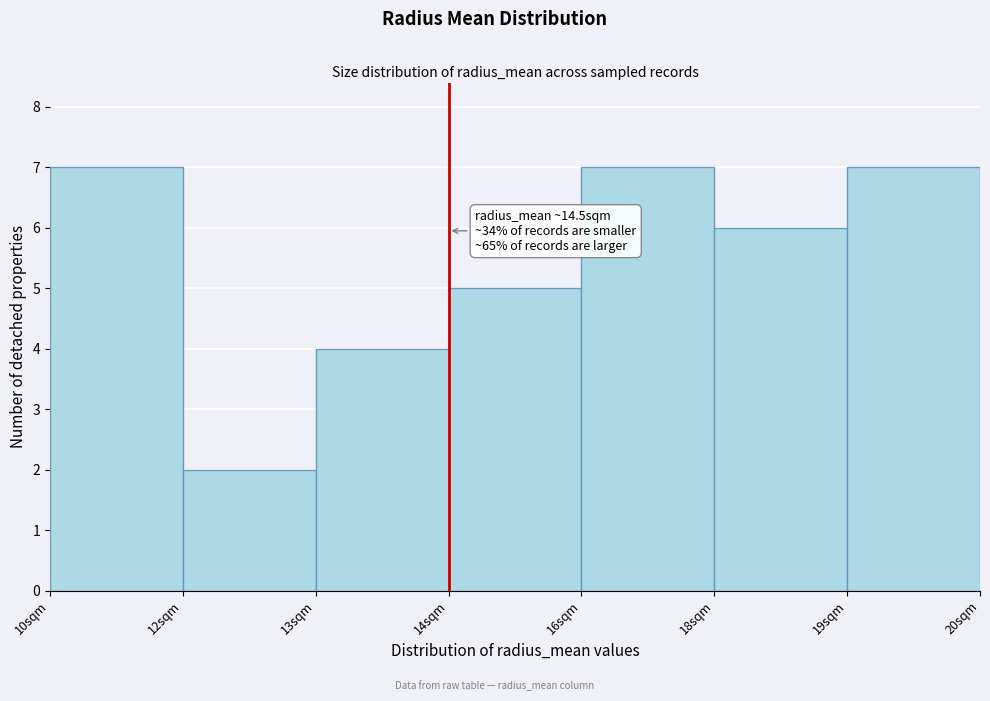

Reading left to right, transcribe all the data shown in this chart.

10sqm=7	12sqm=2	13sqm=4	14sqm=5	16sqm=7	18sqm=6	19sqm=7